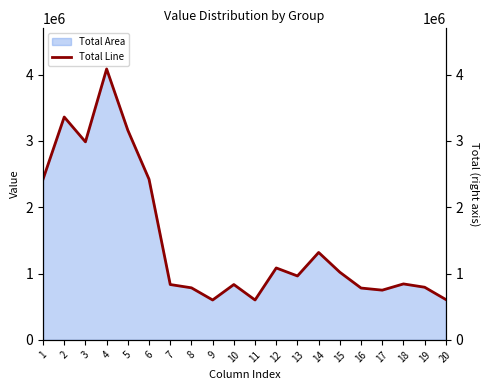

Where is the data nearest to the value 2343617?

1